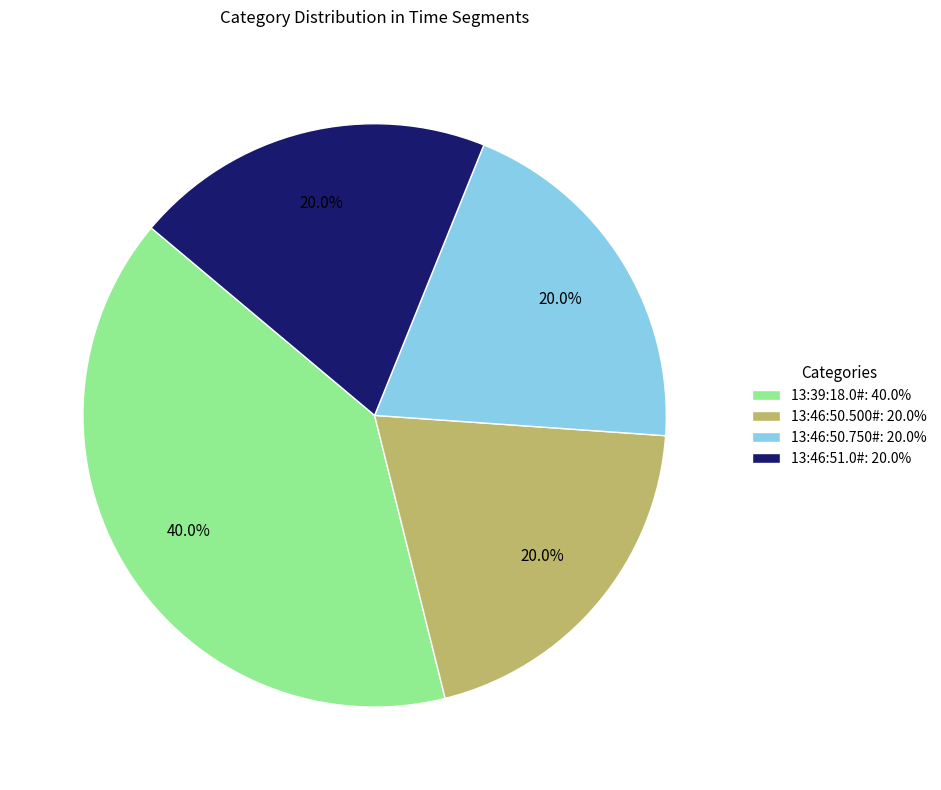

To the nearest percent, what percentage of the pie is 13:39:18.0#?

40%